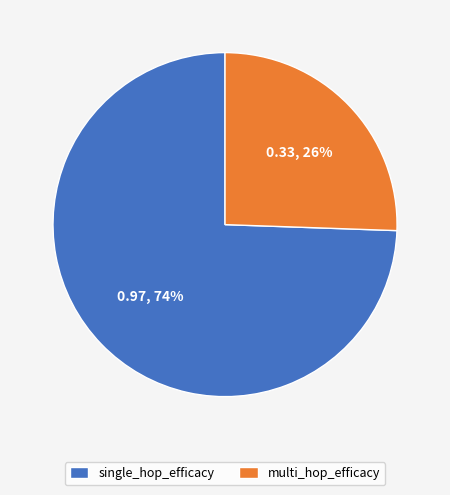

How many segments does this pie chart have?

2